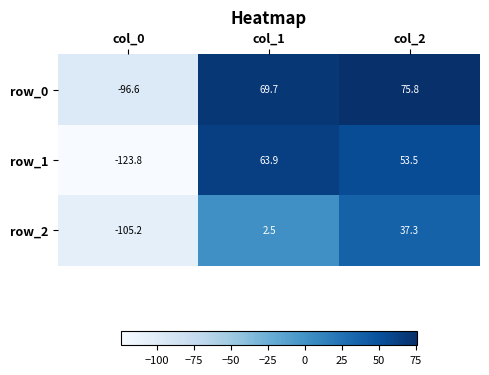

Which series has the largest total across all categories?

row_0